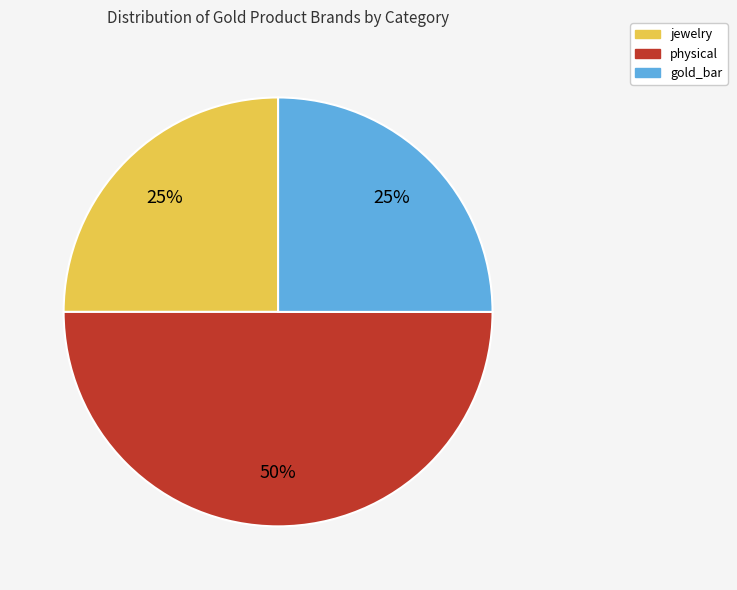

Does gold_bar represent more than half of the total?

No